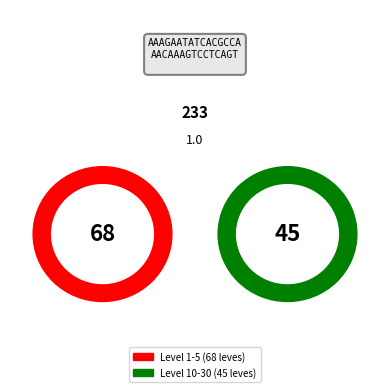

How many segments does this pie chart have?

2